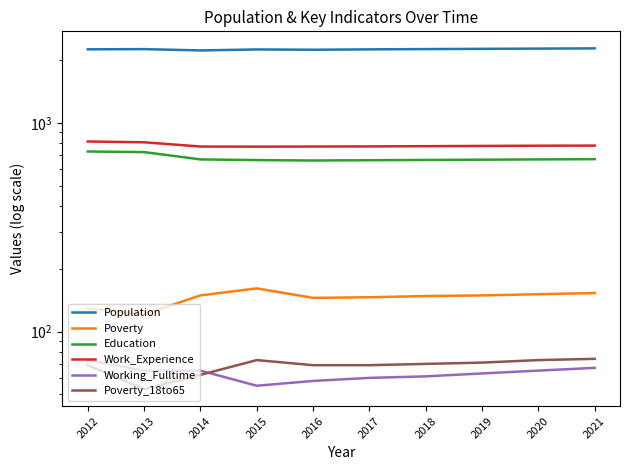

True or false: Poverty_18to65 has a value of 70 at 2018.

True